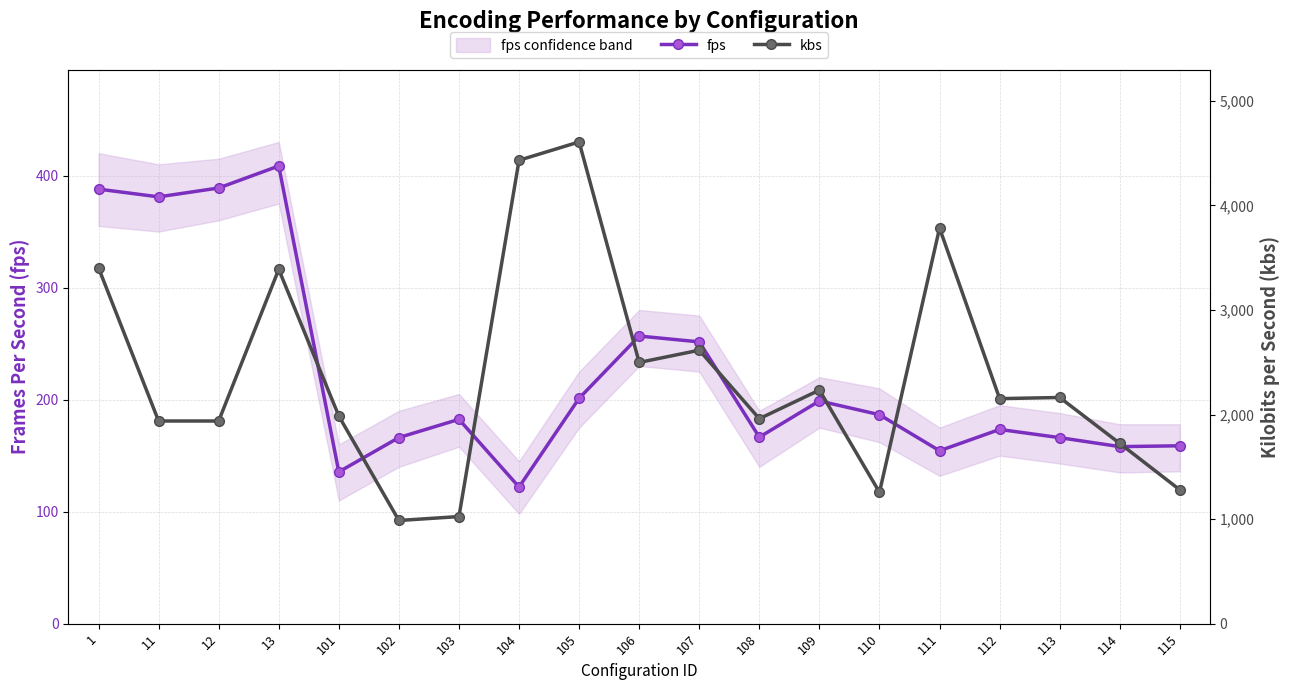

Is it true that fps equals 173.0 at 11?

False